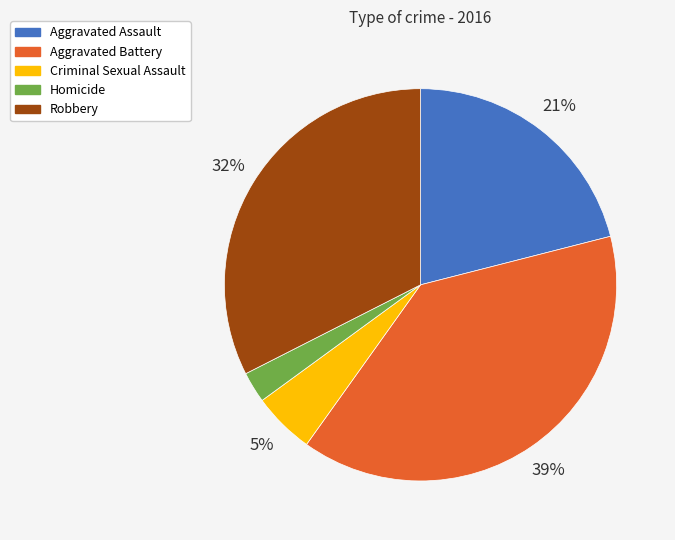

Is there any slice that represents more than half of the pie?

No